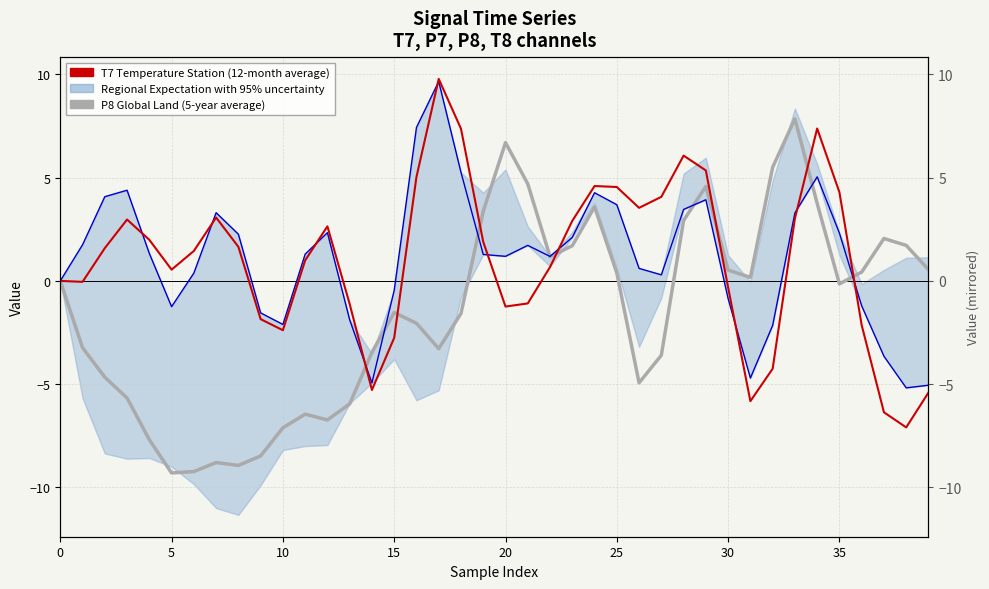

How many intersections are there between T7 Temperature Station (12-month average) and Global Land (5-year average)?

7